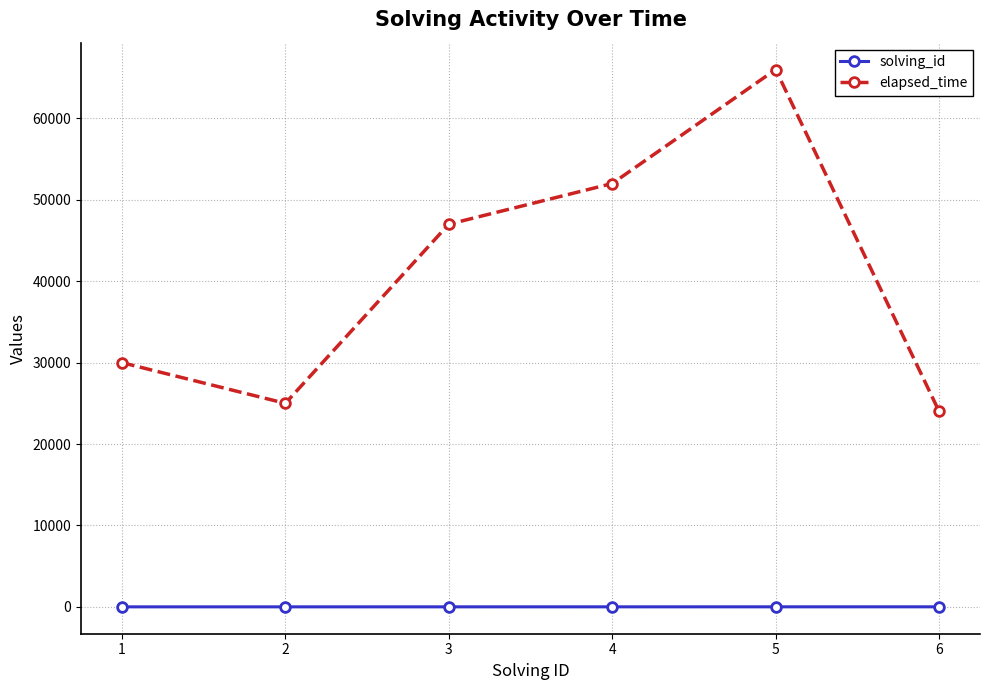

How many values in the elapsed_time series are below 47000?

3